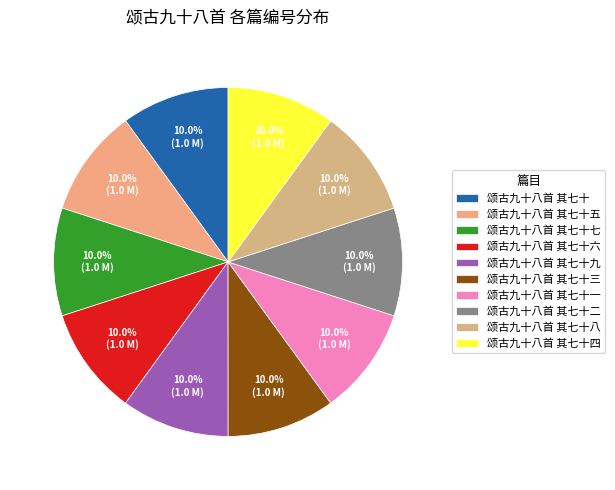

Does 颂古九十八首 其七十三 represent more than half of the total?

No